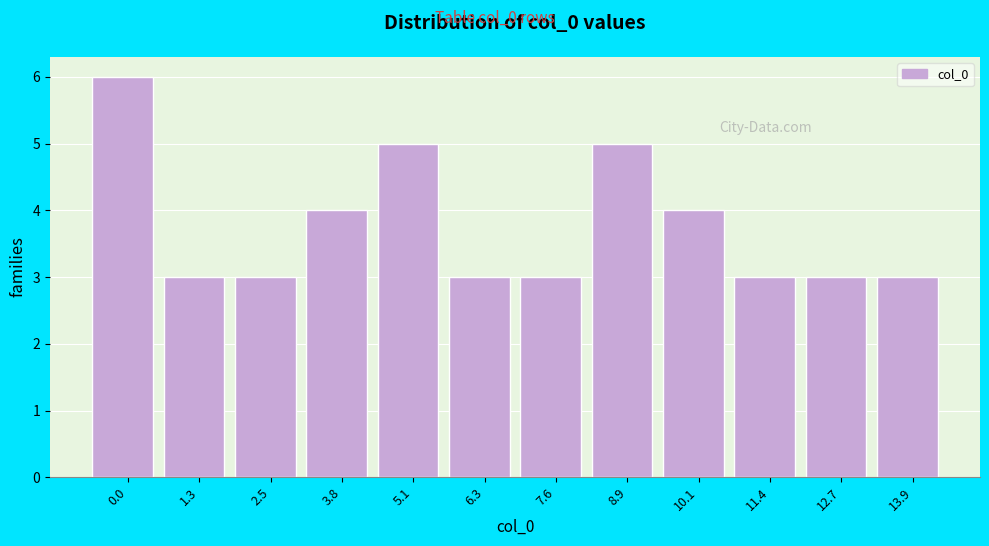

Reading left to right, extract all data points from this chart.

0.0=6	1.3=3	2.5=3	3.8=4	5.1=5	6.3=3	7.6=3	8.9=5	10.1=4	11.4=3	12.7=3	13.9=3